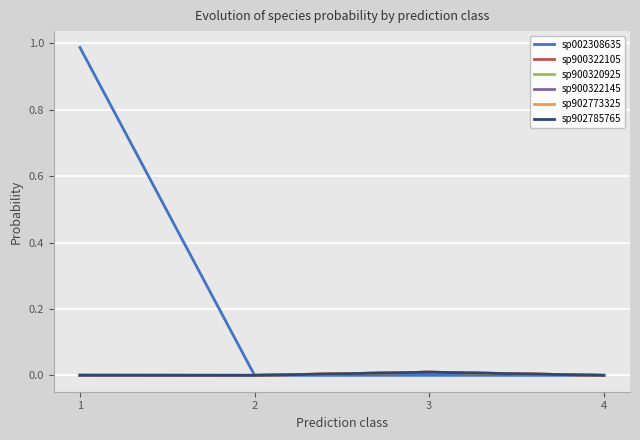

True or false: sp900322145 and sp902773325 cross at least once.

False